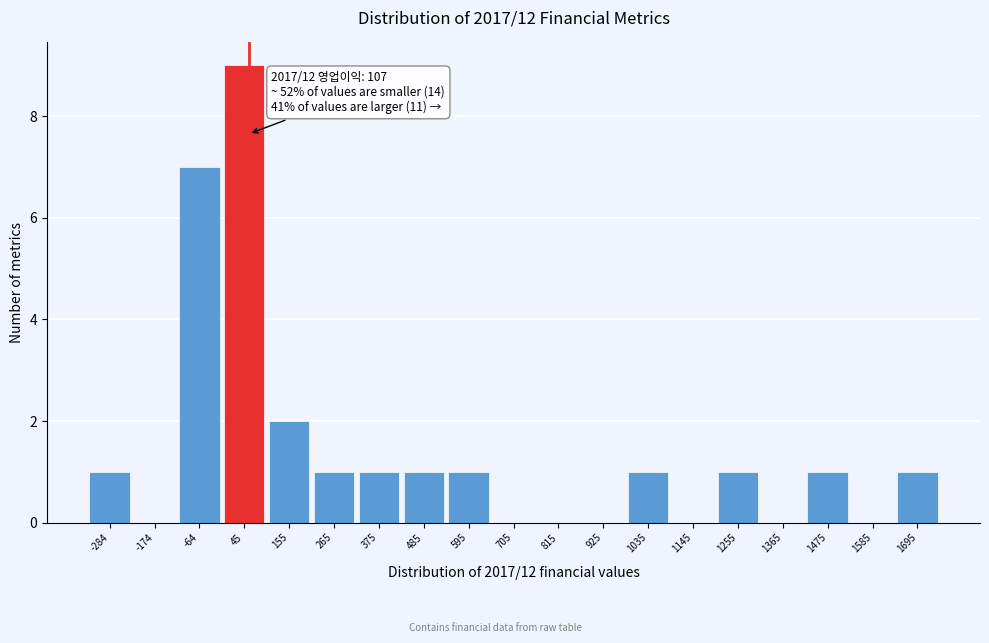

Reading left to right, what are all the values shown in this chart?

-284=1	-174=0	-64=7	45=9	155=2	265=1	375=1	485=1	595=1	705=0	815=0	925=0	1035=1	1145=0	1255=1	1365=0	1475=1	1585=0	1695=1